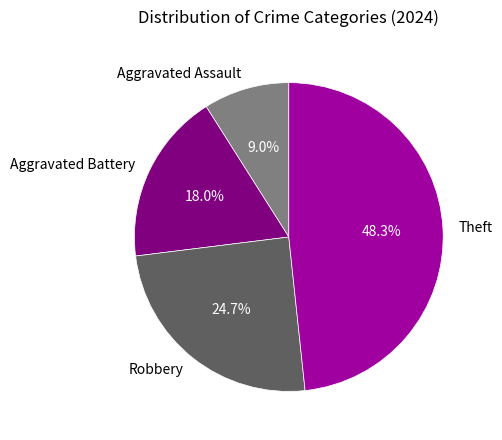

Which slice is the smallest?

Aggravated Assault